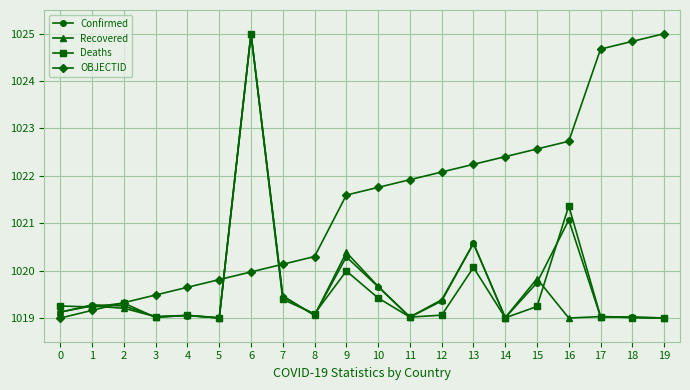

The value of Deaths at 4 is 1019.1. True or false?

True